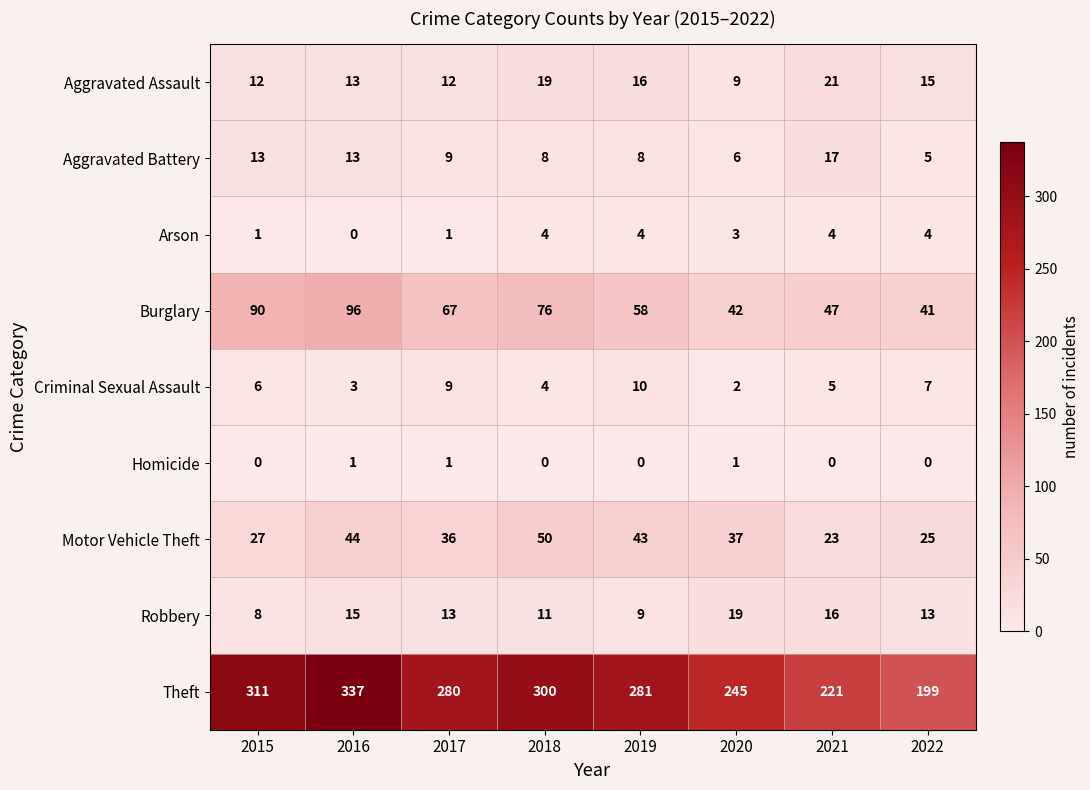

How many Criminal Sexual Assault values are between 4 and 9?

5